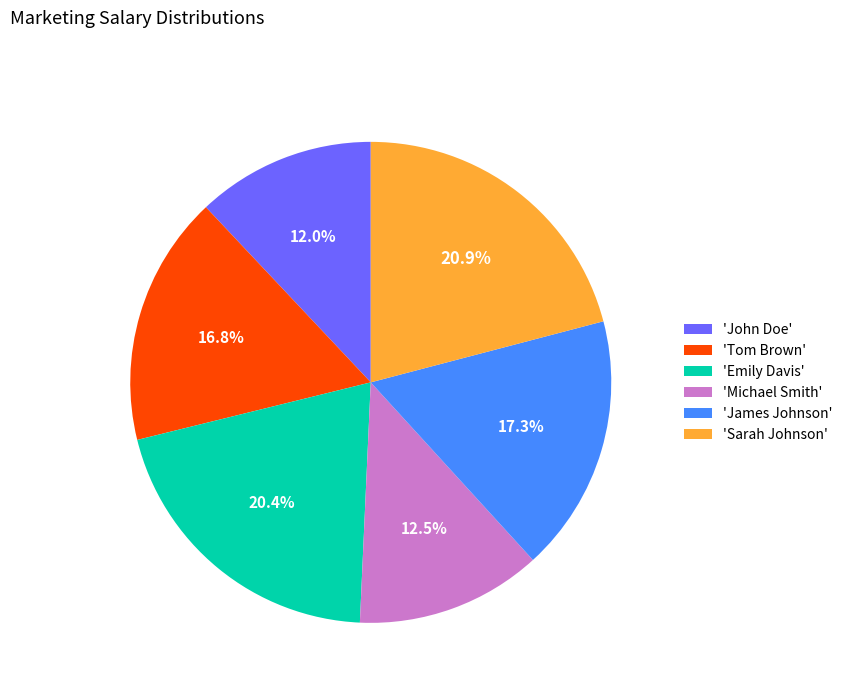

Count the number of slices in the pie.

6